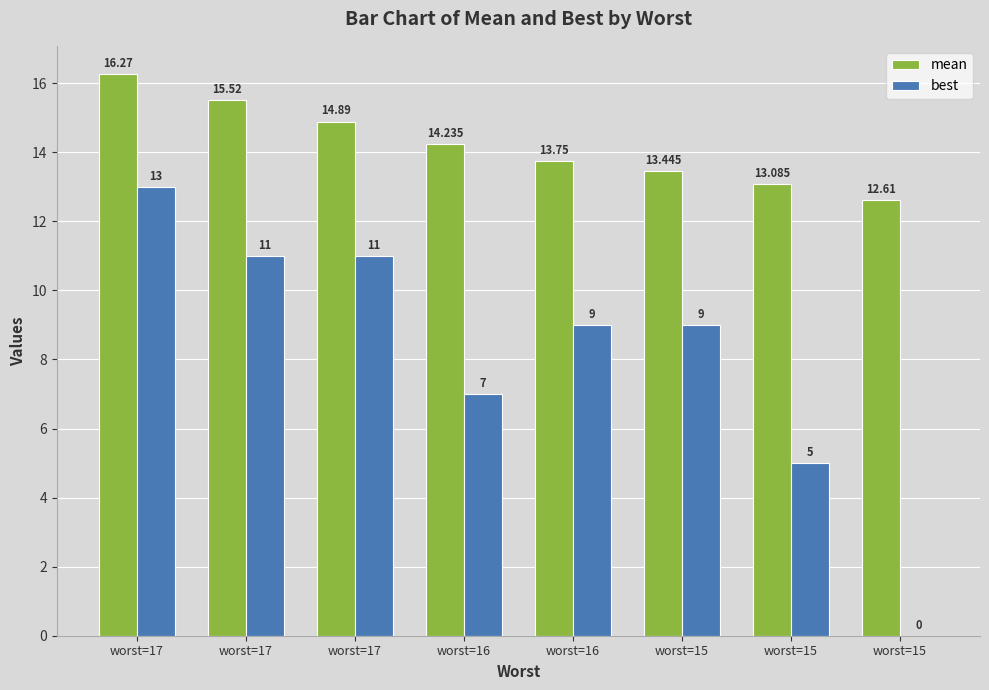

Count the number of categories in the chart.

8